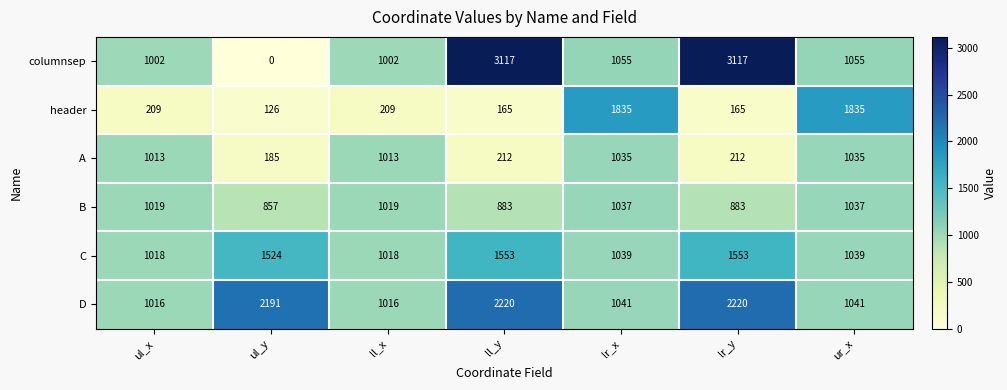

At how many categories does at least one series exceed 2526?

2